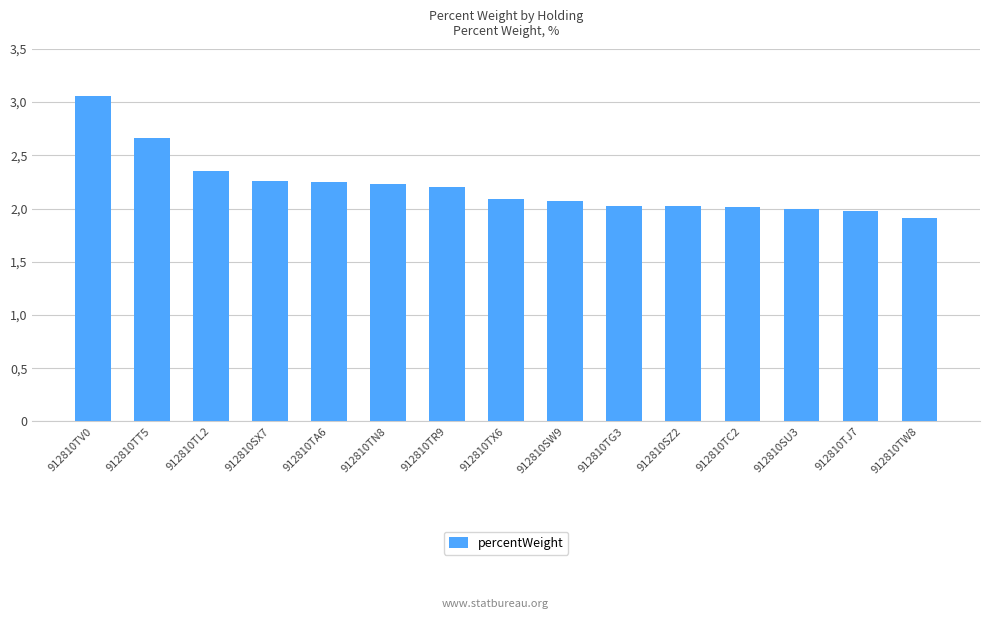

Reading right to left, list all the values displayed in this chart.

912810TW8=1.9	912810TJ7=2.0	912810SU3=2.0	912810TC2=2.0	912810SZ2=2.0	912810TG3=2.0	912810SW9=2.1	912810TX6=2.1	912810TR9=2.2	912810TN8=2.2	912810TA6=2.2	912810SX7=2.3	912810TL2=2.4	912810TT5=2.7	912810TV0=3.1